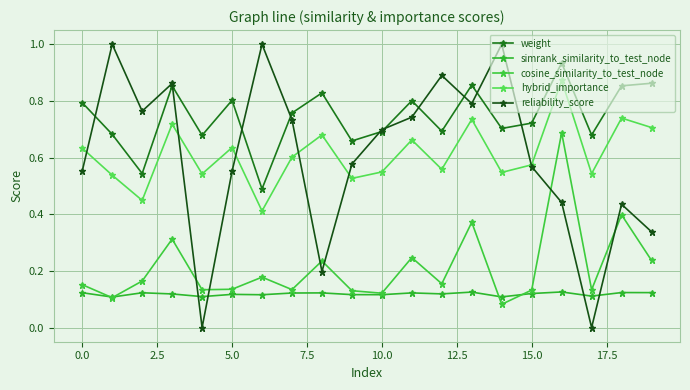

How many hybrid_importance values are between 0 and 1?

20